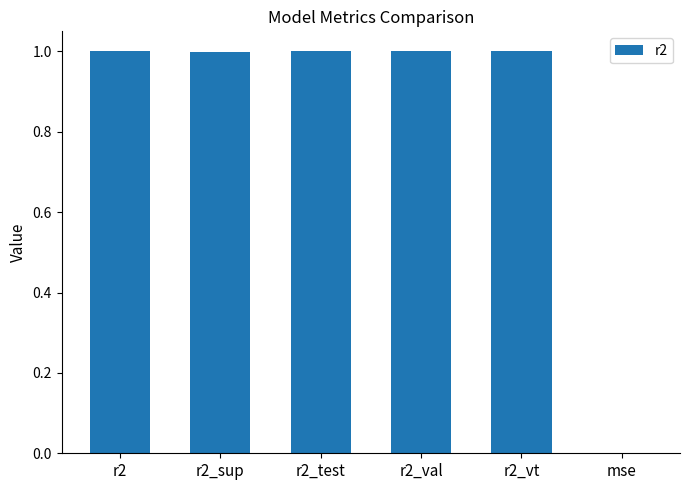

Is it true that the value at r2 is 1.0?

True